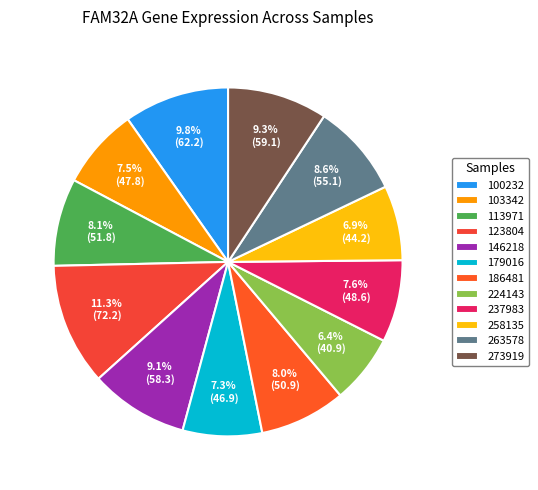

What percentage is NOT represented by 237983?

92.4%